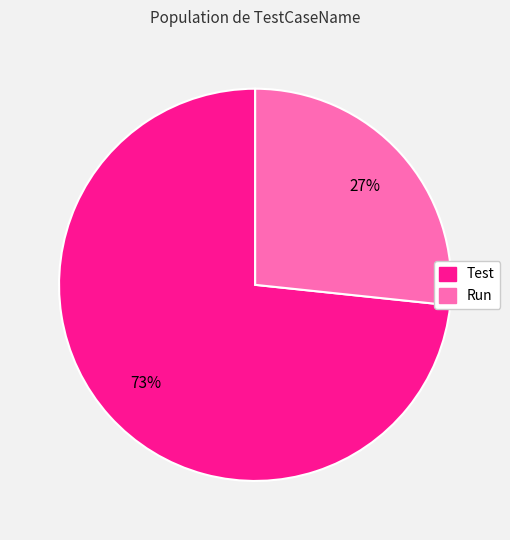

Count the number of slices in the pie.

2